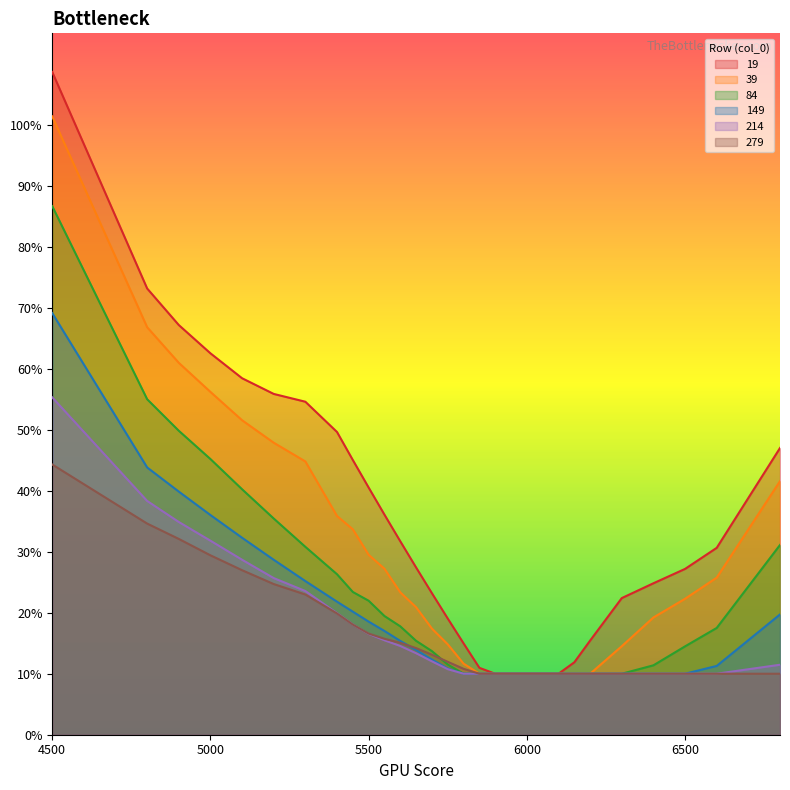

Reading left to right, list all the values displayed in this chart.

19: 1.1	0.7	0.7	0.6	0.6	0.6	0.5	0.5	0.5	0.4	0.4	0.3	0.3	0.2	0.2	0.1	0.1	0.1	0.1	0.1	0.1	0.1	0.1	0.2	0.2	0.2	0.3	0.3	0.5
39: 1.0	0.7	0.6	0.6	0.5	0.5	0.4	0.4	0.3	0.3	0.3	0.2	0.2	0.2	0.1	0.1	0.1	0.1	0.1	0.1	0.1	0.1	0.1	0.1	0.1	0.2	0.2	0.3	0.4
84: 0.9	0.6	0.5	0.5	0.4	0.4	0.3	0.3	0.2	0.2	0.2	0.2	0.2	0.1	0.1	0.1	0.1	0.1	0.1	0.1	0.1	0.1	0.1	0.1	0.1	0.1	0.1	0.2	0.3
149: 0.7	0.4	0.4	0.4	0.3	0.3	0.3	0.2	0.2	0.2	0.2	0.2	0.1	0.1	0.1	0.1	0.1	0.1	0.1	0.1	0.1	0.1	0.1	0.1	0.1	0.1	0.1	0.1	0.2
214: 0.6	0.4	0.3	0.3	0.3	0.3	0.2	0.2	0.2	0.2	0.2	0.1	0.1	0.1	0.1	0.1	0.1	0.1	0.1	0.1	0.1	0.1	0.1	0.1	0.1	0.1	0.1	0.1	0.1
279: 0.4	0.3	0.3	0.3	0.3	0.2	0.2	0.2	0.2	0.2	0.2	0.2	0.1	0.1	0.1	0.1	0.1	0.1	0.1	0.1	0.1	0.1	0.1	0.1	0.1	0.1	0.1	0.1	0.1